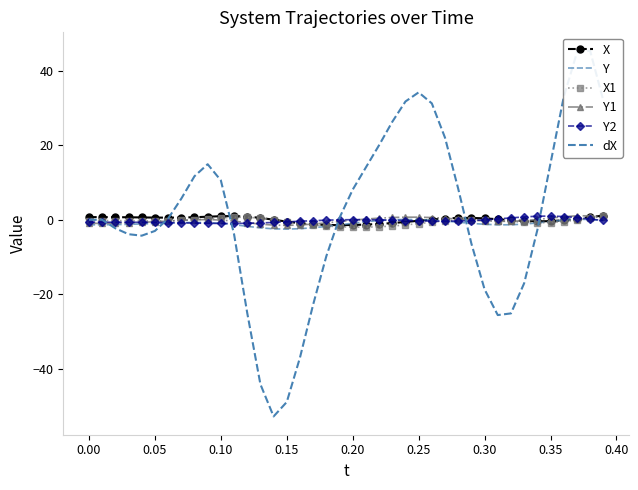

Reading left to right, list all the values displayed in this chart.

X: 0.7	0.7	0.7	0.7	0.6	0.6	0.6	0.6	0.7	0.8	1.0	1.0	0.9	0.5	0.0	-0.5	-0.9	-1.2	-1.4	-1.4	-1.4	-1.3	-1.1	-0.9	-0.6	-0.3	0.1	0.3	0.5	0.5	0.4	0.1	-0.1	-0.3	-0.4	-0.4	-0.1	0.3	0.7	1.1
Y: -1.4	-1.3	-1.3	-1.2	-1.1	-1.0	-0.9	-0.8	-0.7	-0.8	-1.0	-1.3	-1.8	-2.2	-2.4	-2.5	-2.4	-2.1	-1.8	-1.4	-0.9	-0.5	-0.2	0.0	0.1	0.1	-0.1	-0.3	-0.7	-1.0	-1.2	-1.4	-1.4	-1.2	-0.9	-0.5	-0.1	0.1	0.1	-0.2
X1: -0.2	-0.2	-0.2	-0.2	-0.3	-0.3	-0.3	-0.2	-0.0	0.2	0.5	0.7	0.7	0.4	0.0	-0.5	-1.0	-1.4	-1.7	-1.9	-2.0	-2.0	-1.9	-1.7	-1.4	-1.0	-0.7	-0.3	-0.1	0.0	-0.0	-0.2	-0.4	-0.7	-0.8	-0.7	-0.5	-0.1	0.5	1.0
Y1: -1.0	-1.0	-0.9	-0.8	-0.7	-0.5	-0.3	-0.2	-0.0	0.0	-0.1	-0.4	-0.8	-1.2	-1.4	-1.5	-1.4	-1.2	-0.8	-0.5	-0.1	0.2	0.4	0.6	0.7	0.7	0.6	0.4	0.2	-0.1	-0.3	-0.4	-0.4	-0.2	0.1	0.5	0.8	1.1	1.1	0.8
Y2: -0.7	-0.7	-0.7	-0.7	-0.7	-0.7	-0.8	-0.8	-0.9	-1.0	-1.0	-1.0	-0.9	-0.9	-0.7	-0.6	-0.4	-0.2	-0.1	-0.0	0.0	0.0	-0.0	-0.1	-0.2	-0.3	-0.4	-0.4	-0.3	-0.2	-0.0	0.2	0.5	0.8	1.0	1.0	0.9	0.6	0.2	-0.2
dX: 0.0	-0.0	-2.3	-3.9	-4.3	-3.0	0.3	5.7	11.7	14.9	10.6	-3.9	-25.1	-44.2	-52.9	-49.0	-37.1	-22.8	-9.8	0.5	8.1	14.1	20.1	26.3	31.8	34.3	31.3	22.1	8.3	-6.4	-18.7	-25.6	-25.2	-17.1	-2.8	15.2	32.9	44.9	45.5	32.1